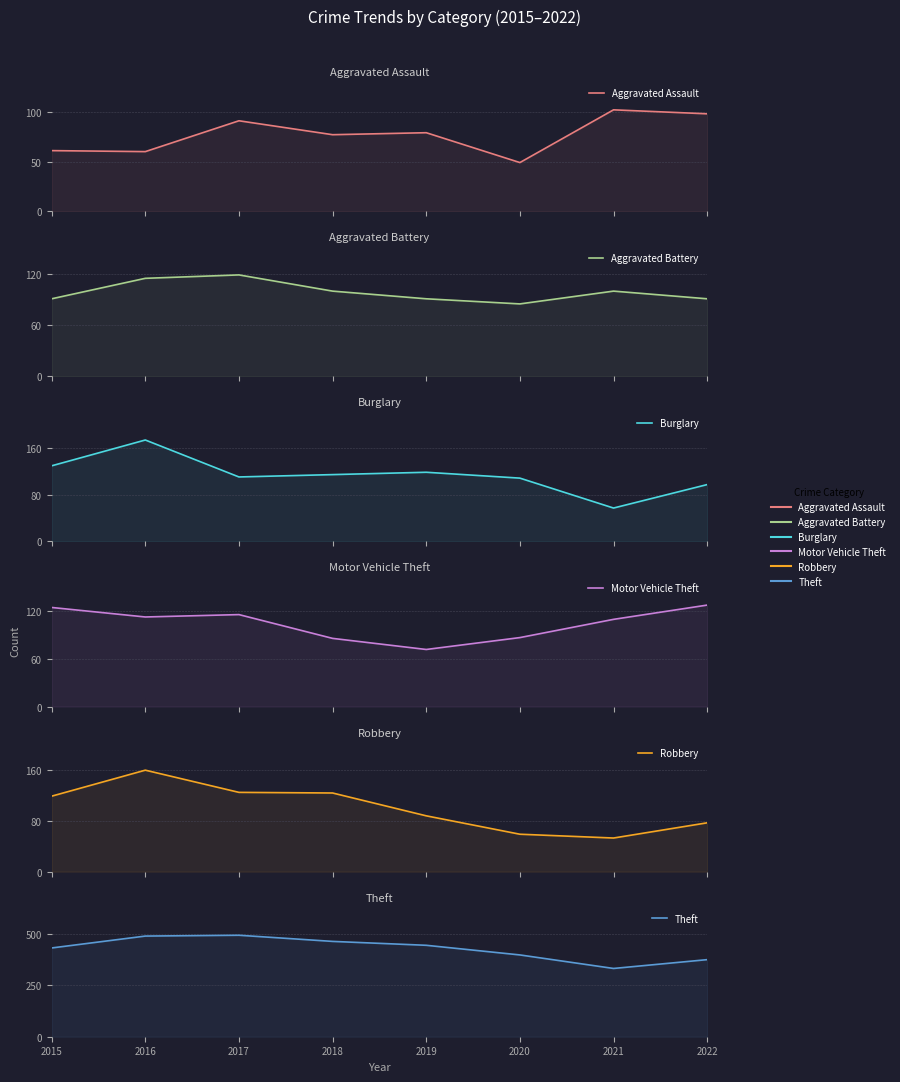

How many interior local valleys does the Aggravated Assault series have?

3